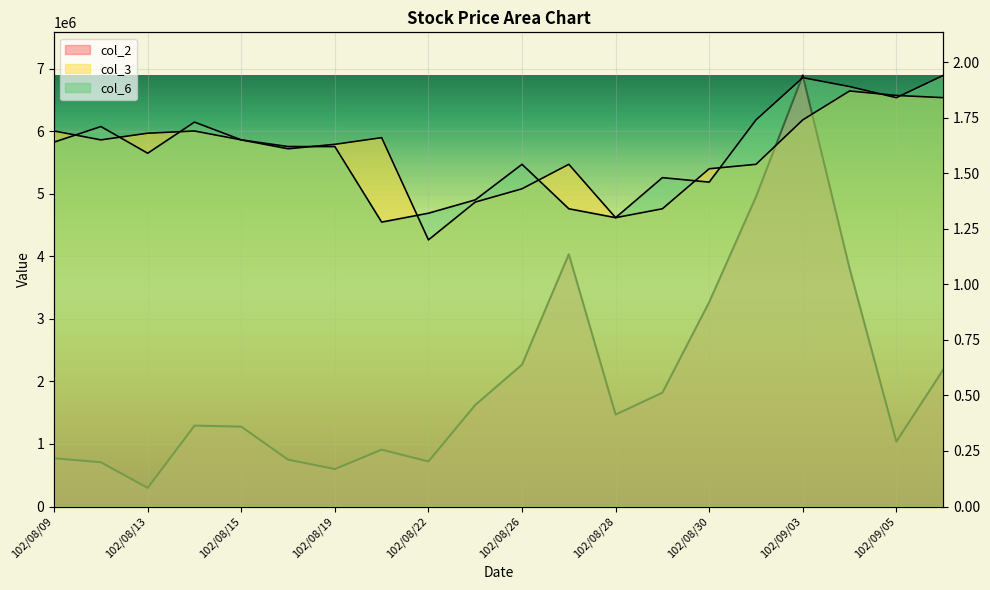

Which series has the largest total across all categories?

col_2